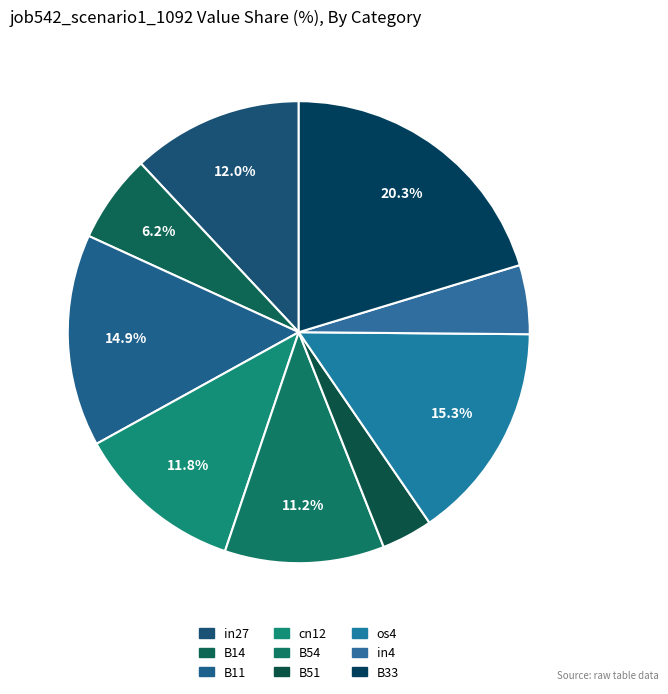

Does cn12 represent more than half of the total?

No